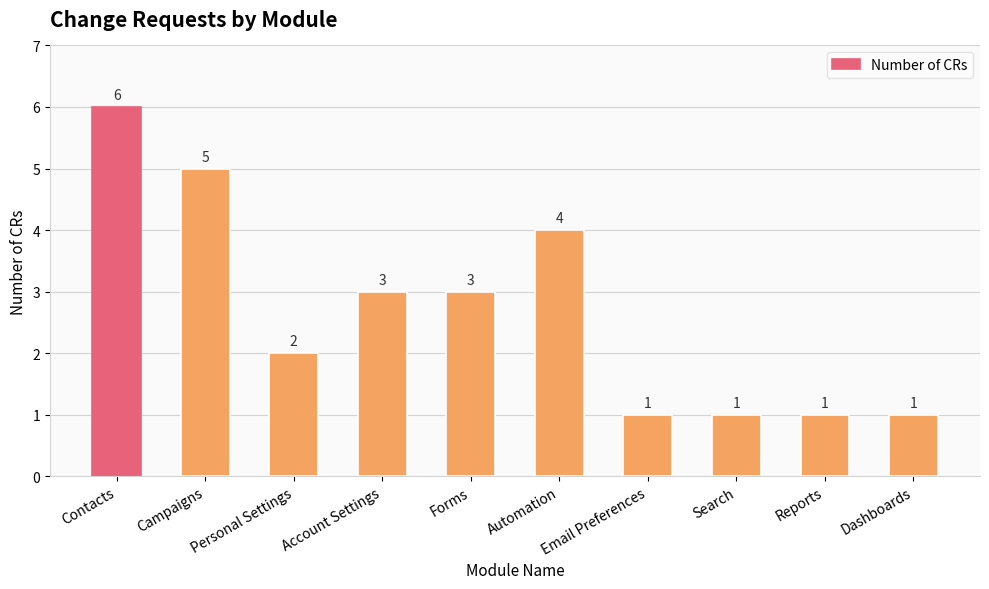

What is the minimum value shown in the chart?

1